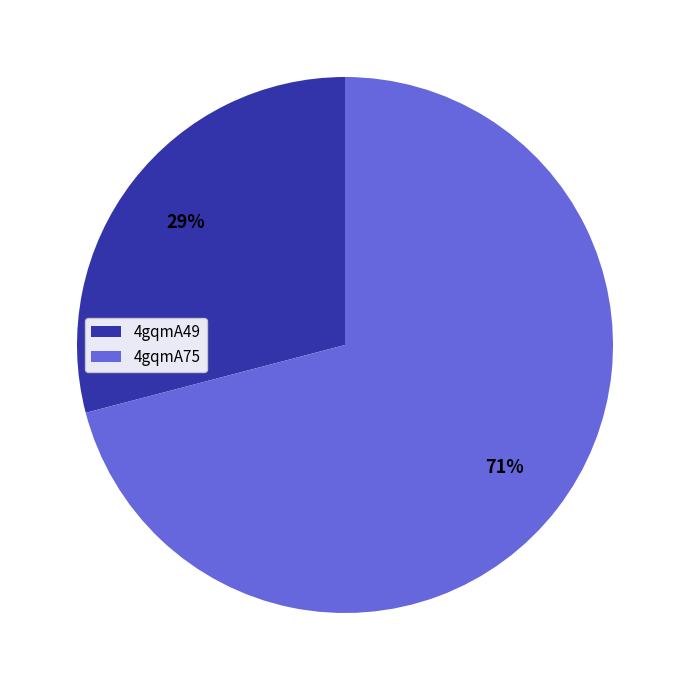

Which slice is the largest?

4gqmA75